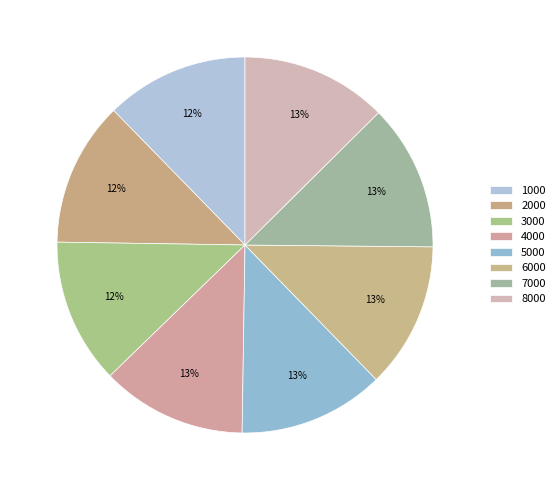

Which category has the biggest portion of the pie?

7000